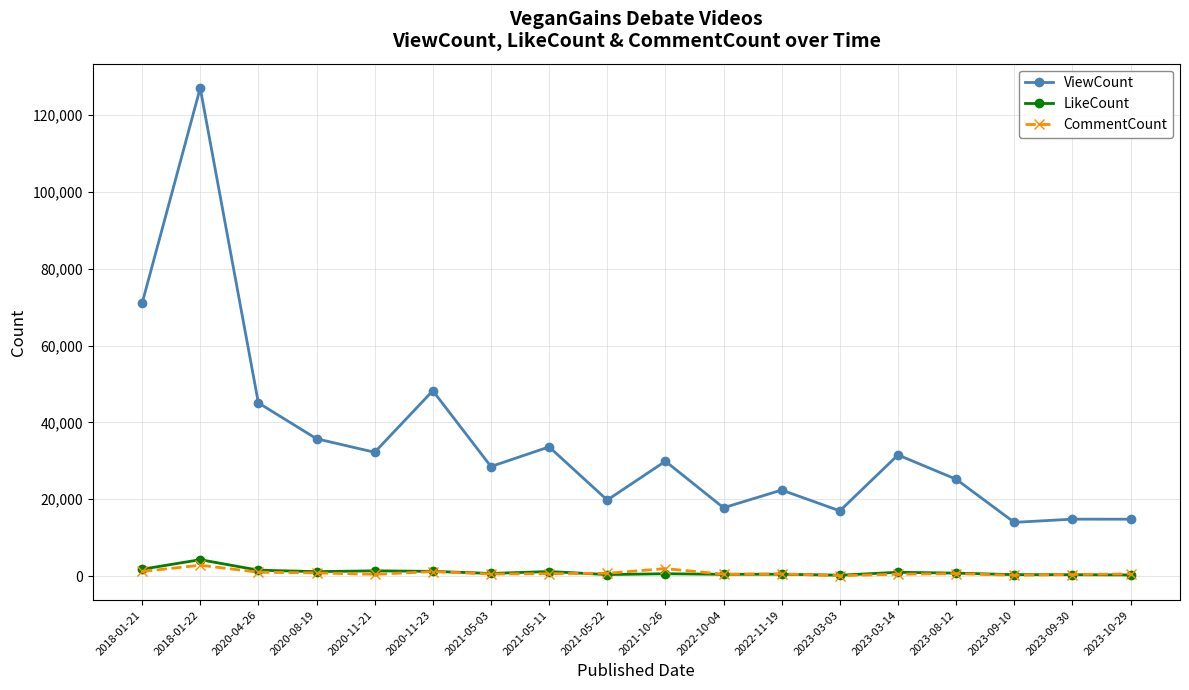

What is the difference between the CommentCount values at 2020-11-21 and 2020-08-19?

362